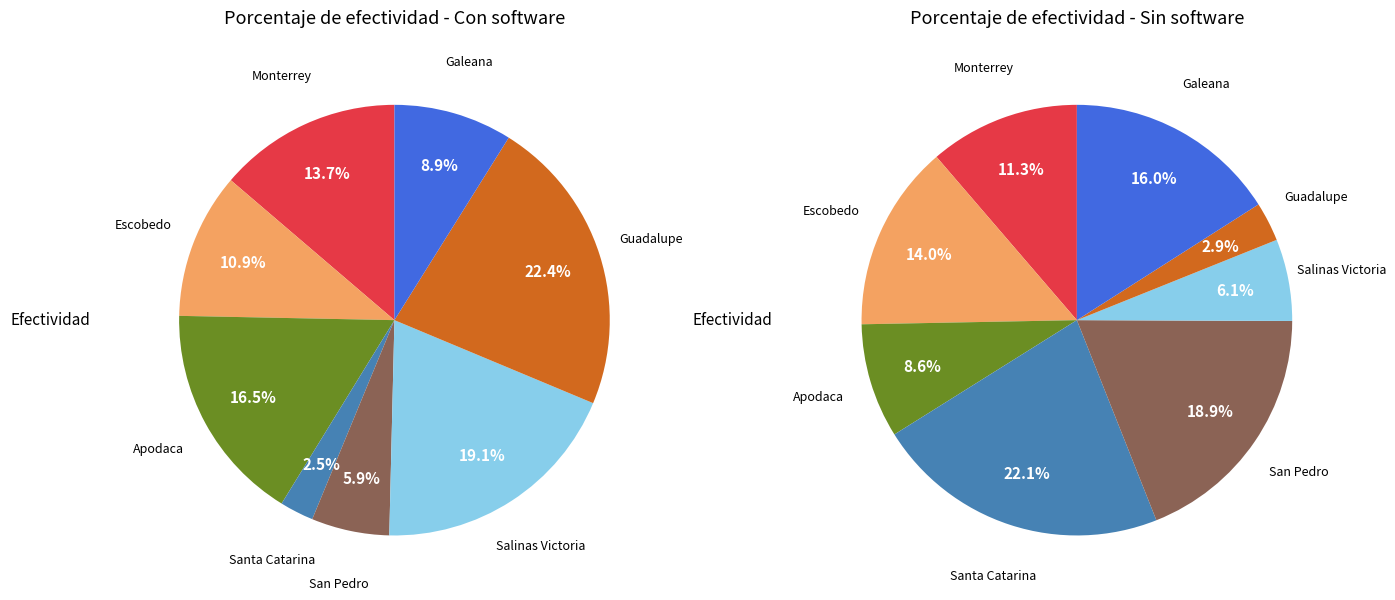

To the nearest percent, what portion does Galeana represent?

9%